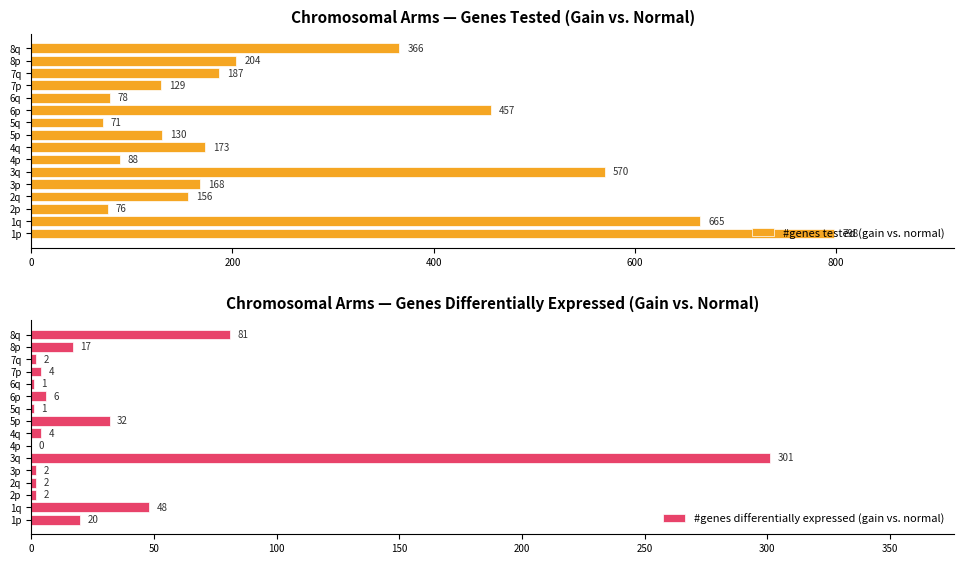

What are all the series names shown in the legend?

#genes tested (gain vs. normal), #genes differentially expressed (gain vs. normal)